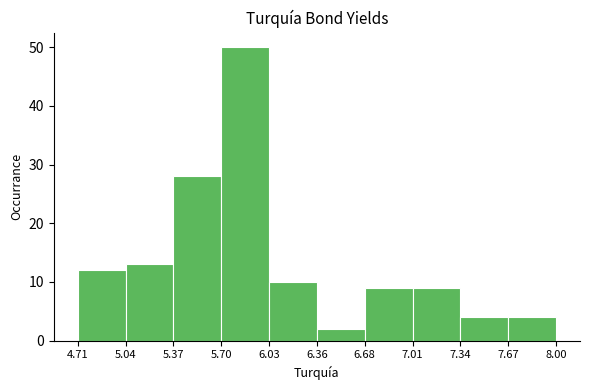

Which range on the x-axis has the tallest bar?

5.70 to 6.03